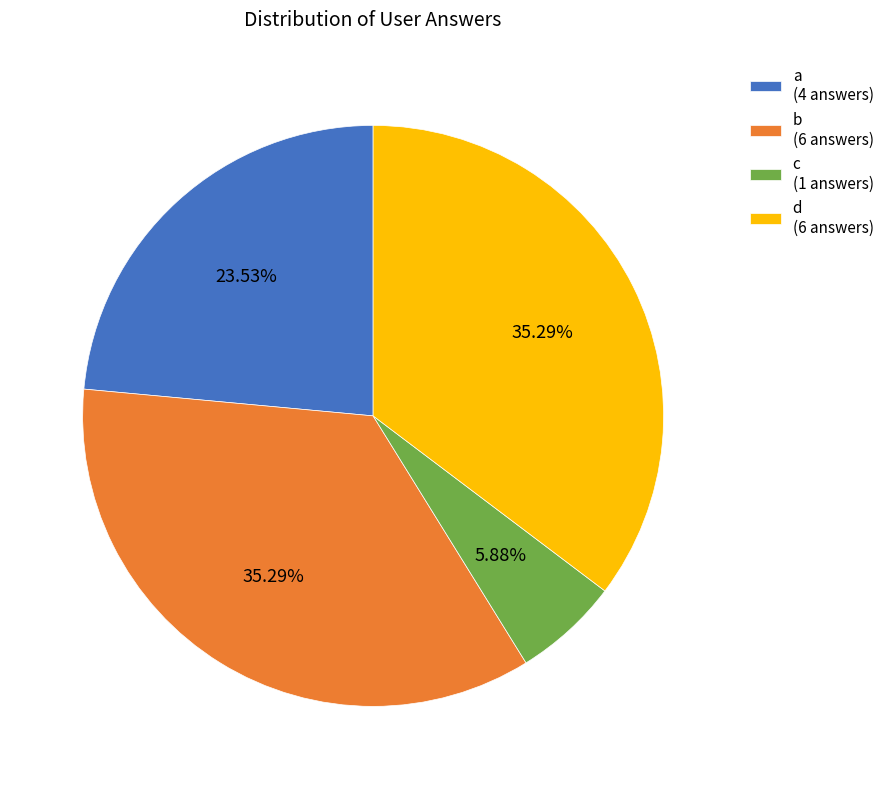

Is there any slice that represents more than half of the pie?

No